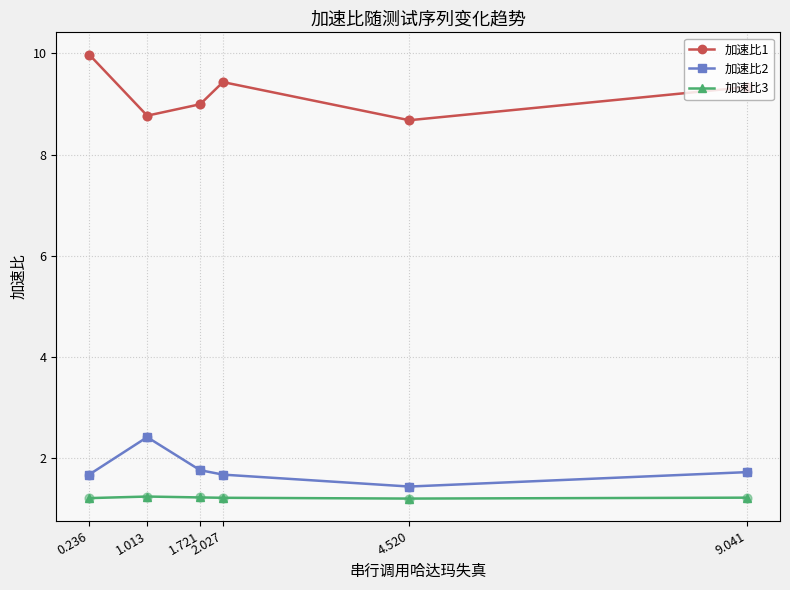

Is the value of 加速比2 at 1.013 greater than the value of 加速比1 at 0.236?

No